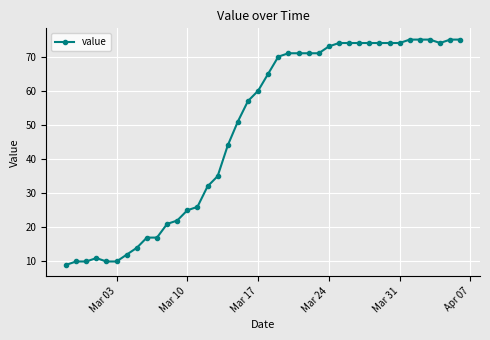

What is the difference between the maximum and minimum values?

66